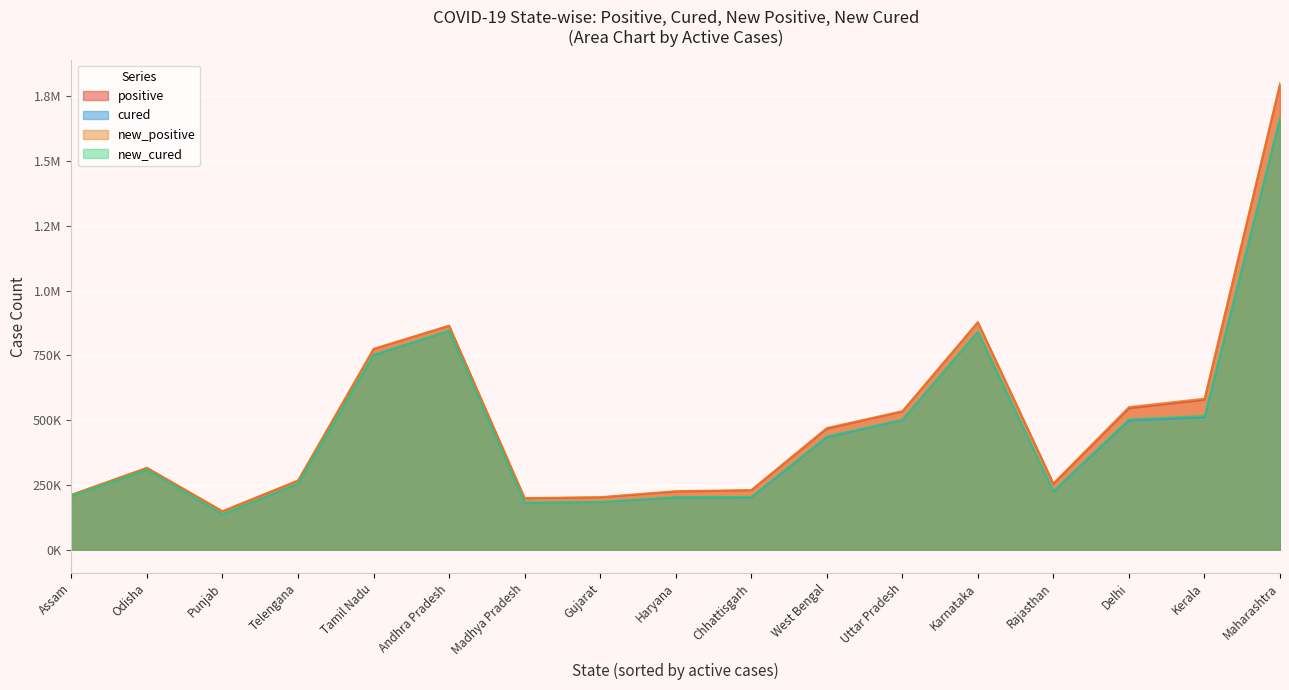

The positive series shows 84239 at Assam. True or false?

False